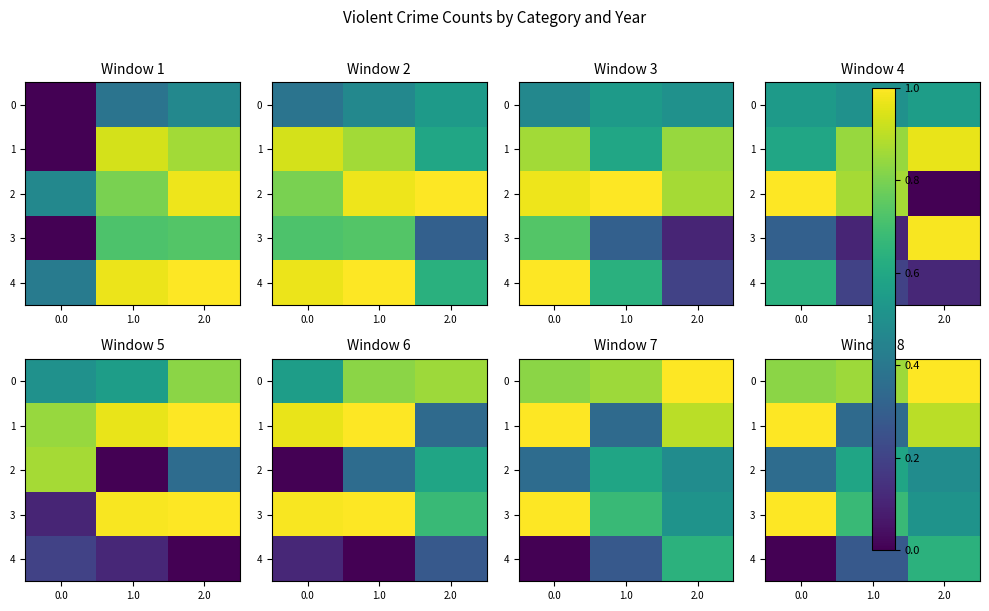

How many distinct data groups are displayed?

5